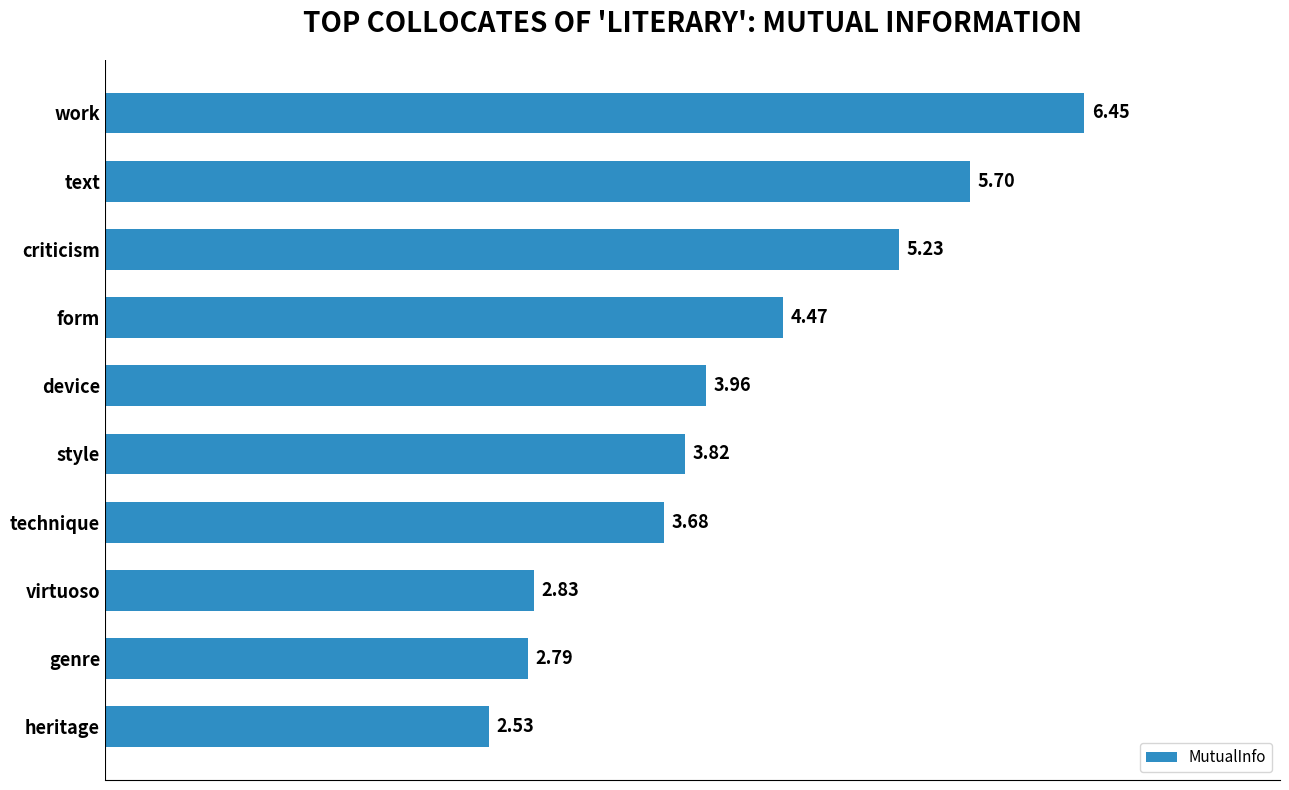

Are the bars grouped side by side (vs. stacked)?

No